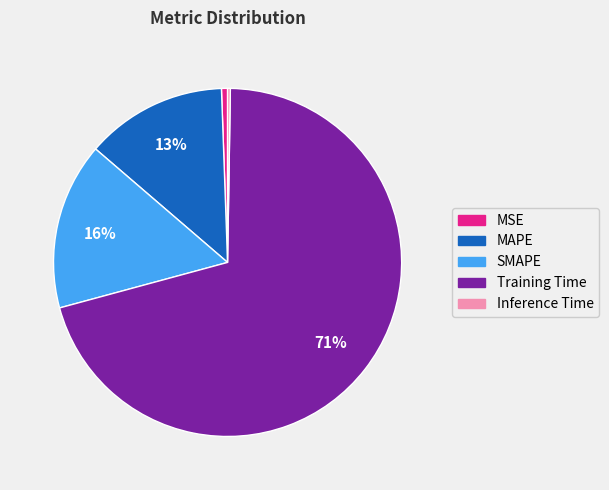

Is it true that MAPE is 19% of the pie?

False